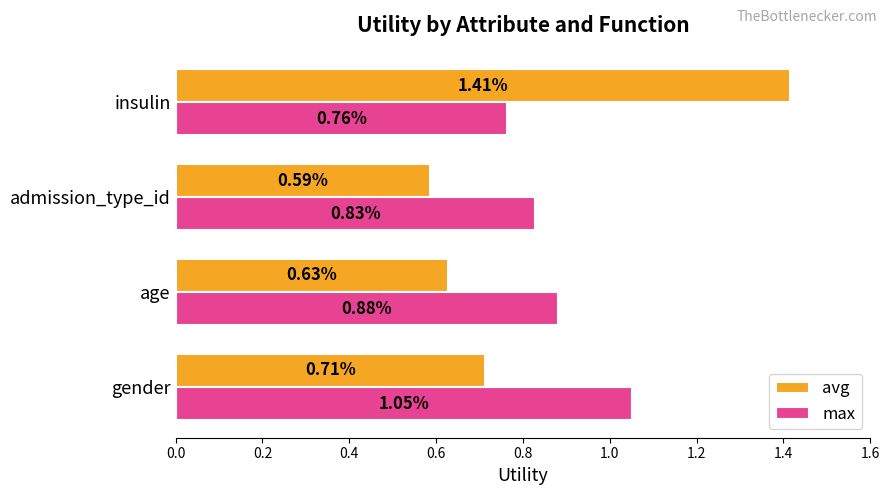

Which series has the largest range (max minus min)?

avg